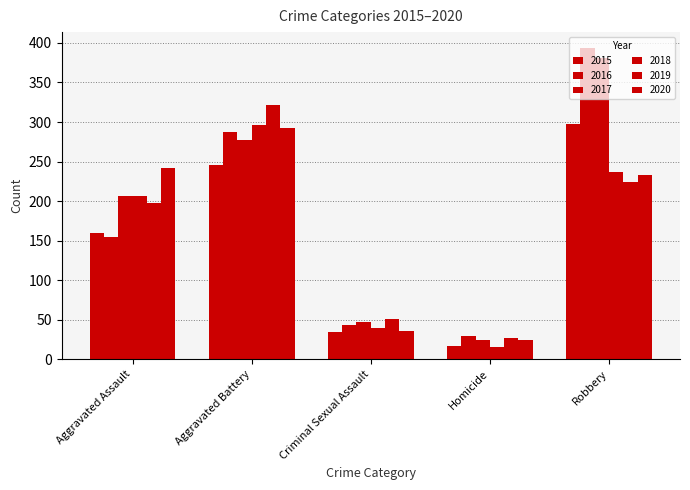

How many bars are there in each group?

6